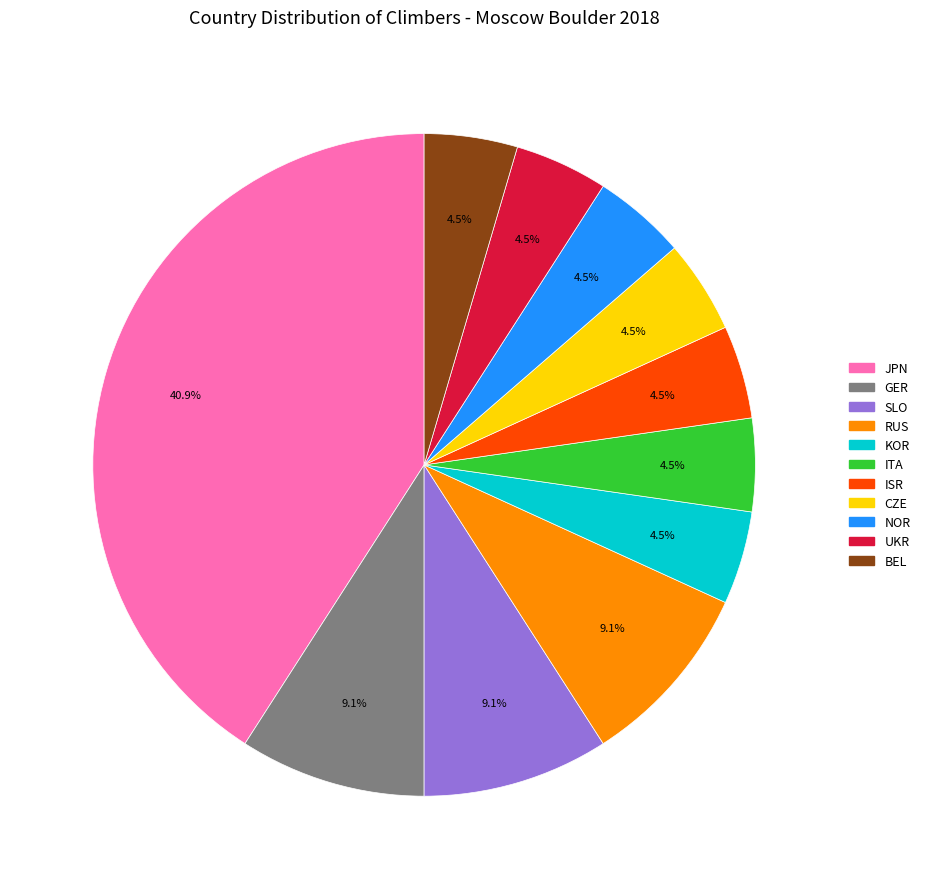

What is the largest slice in the pie chart?

JPN